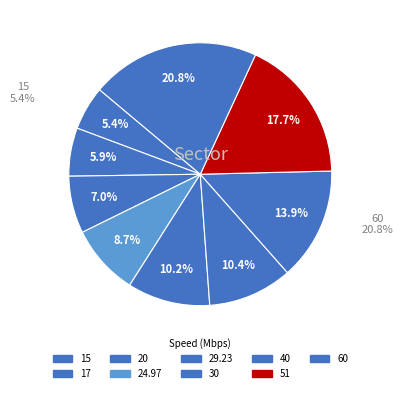

What is the largest slice in the pie chart?

60